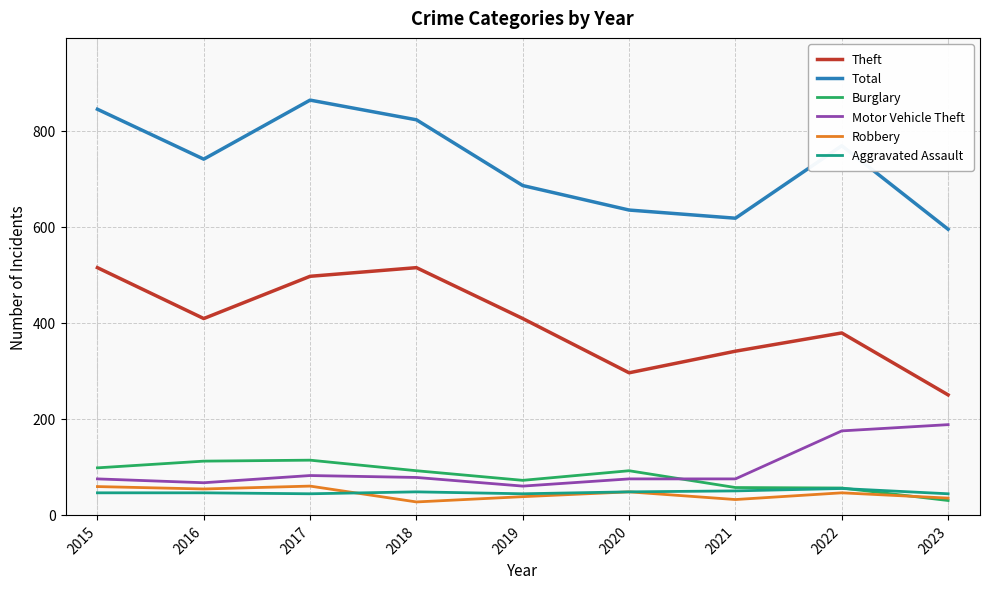

Does the chart have visible grid lines?

Yes